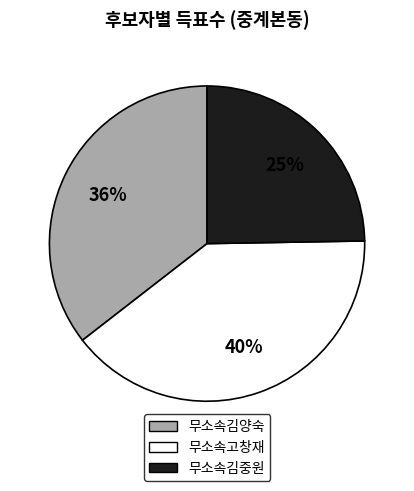

Is the sum of 무소속김중원 and 무소속고창재 greater than half?

Yes